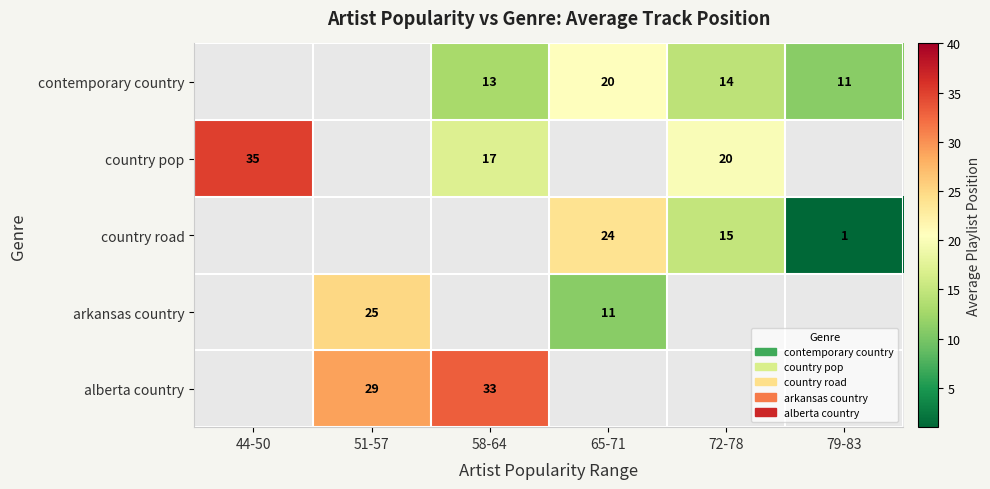

The value of contemporary country at 72-78 is 14. True or false?

True